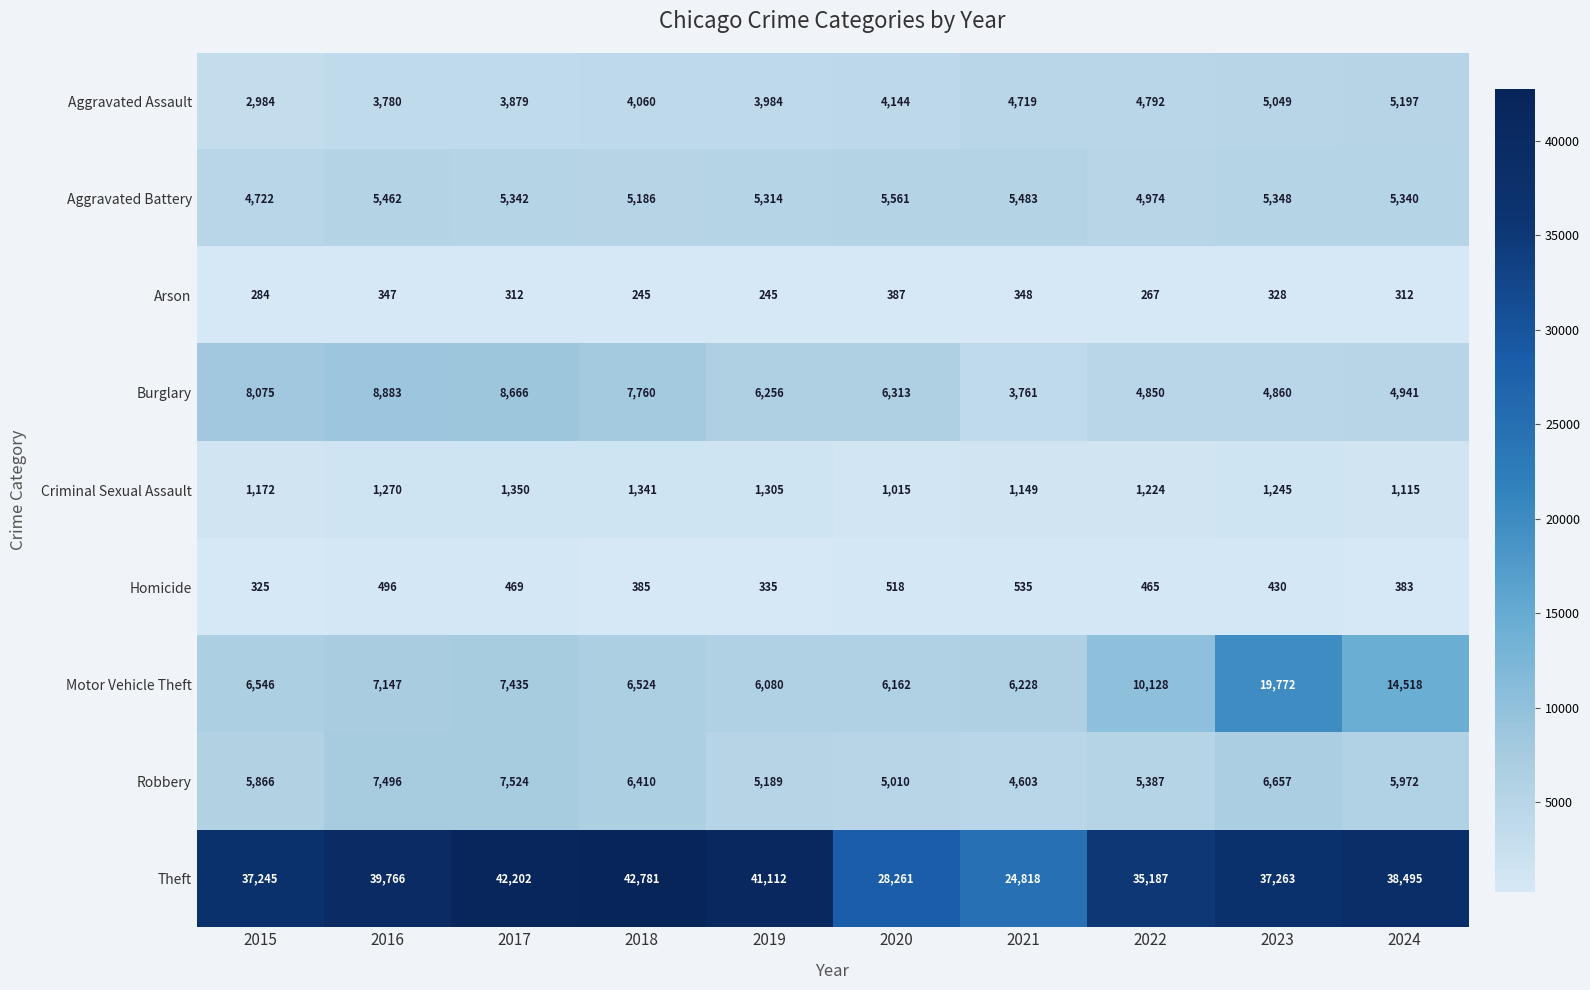

Which series has the widest spread of values?

Theft